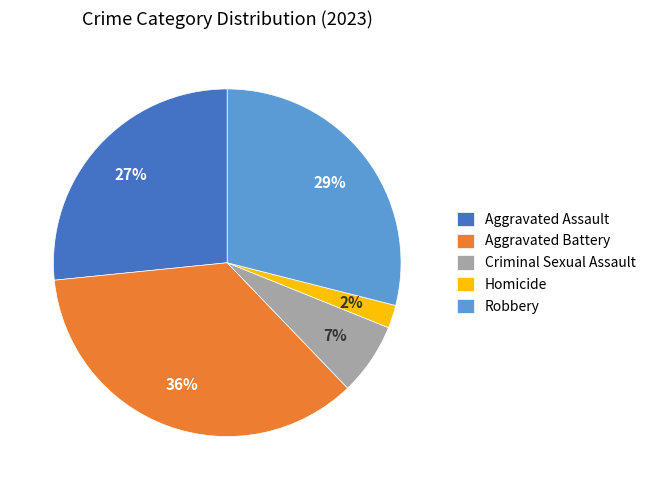

Is it true that Aggravated Assault is 37% of the pie?

False